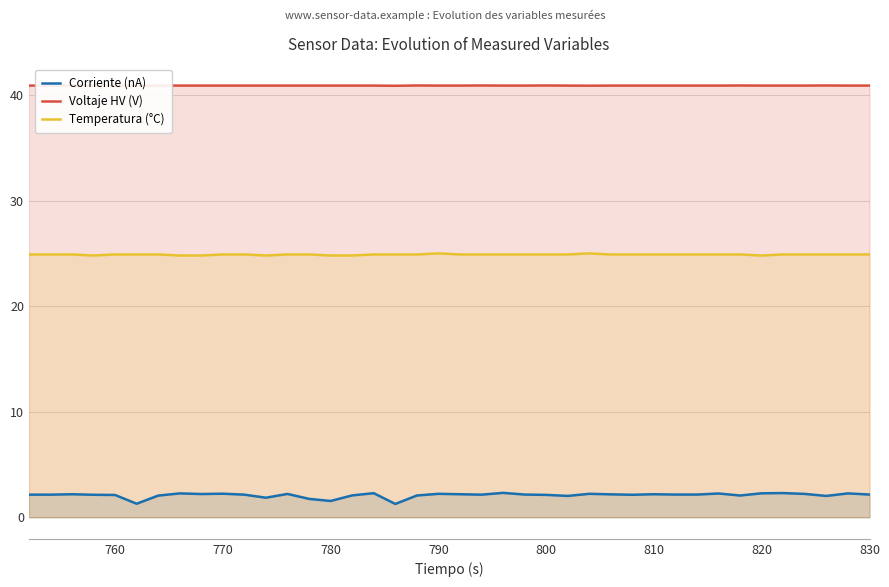

True or false: Voltaje HV (V) has more than 2 points higher than both neighbors.

True